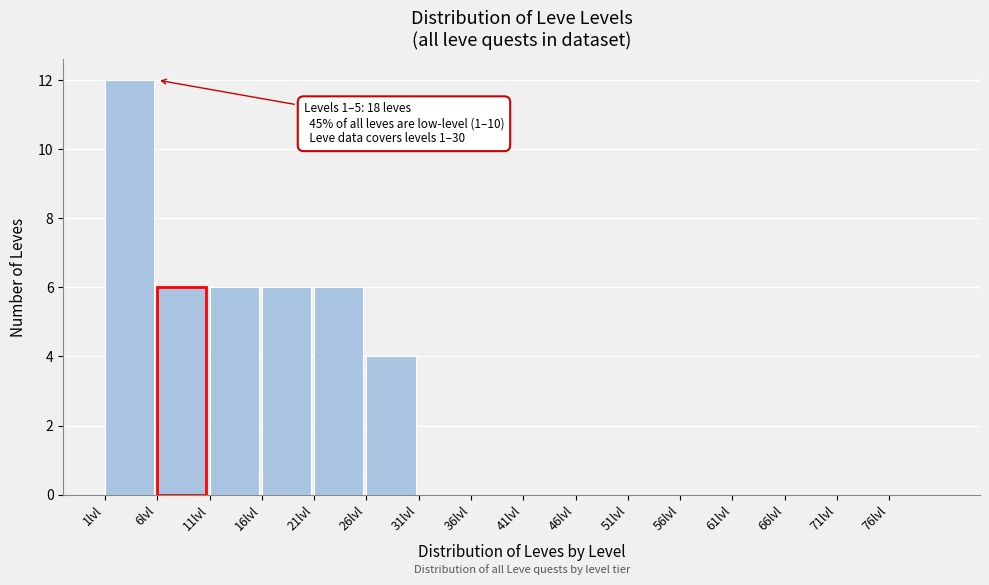

Over which range of the x-axis is the bar tallest?

1 to 6